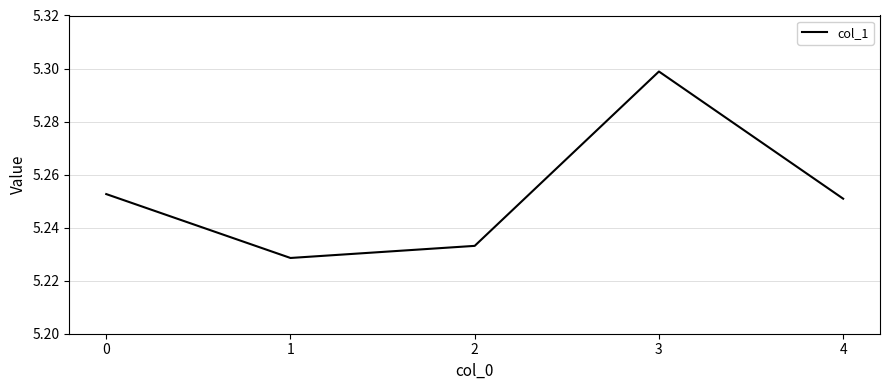

The chart shows a value of 8.8 at 3. True or false?

False